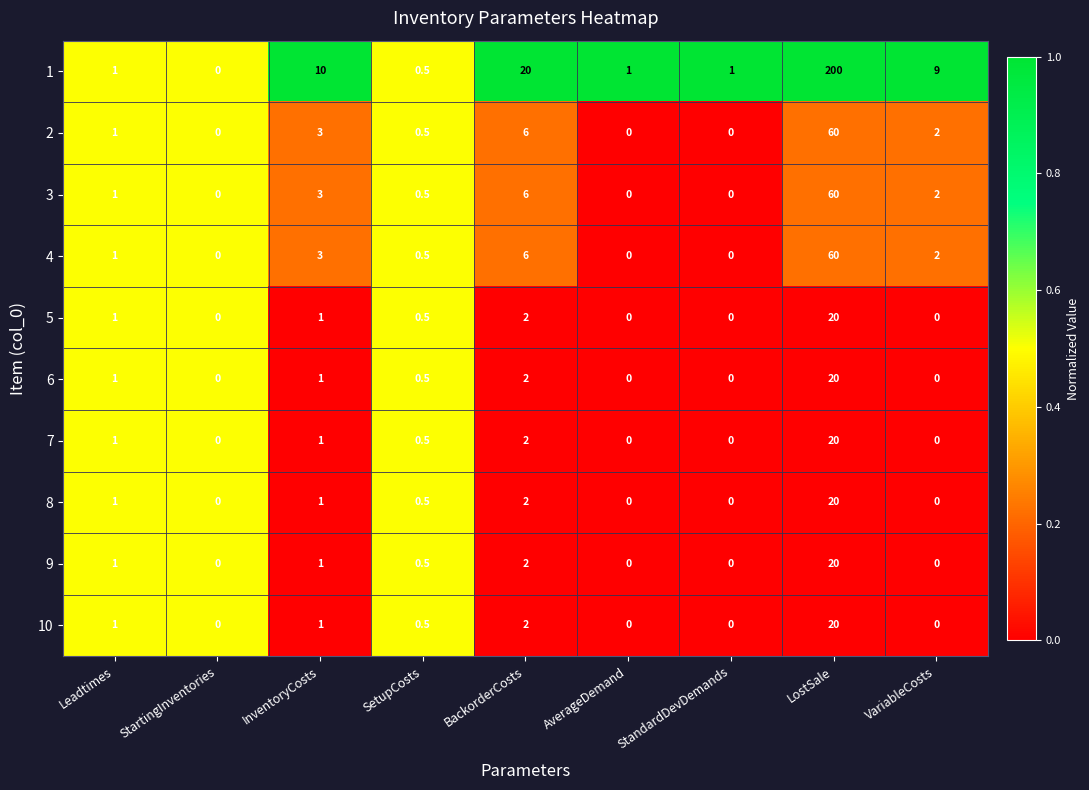

Which category has the highest value in the 7 series?

LostSale